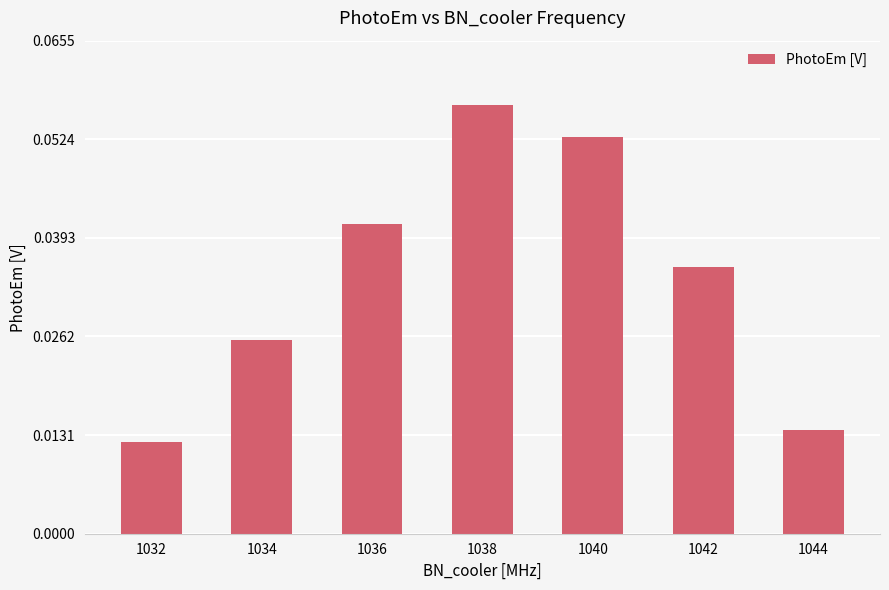

Is it true that the value at 1036 is 0.1?

False